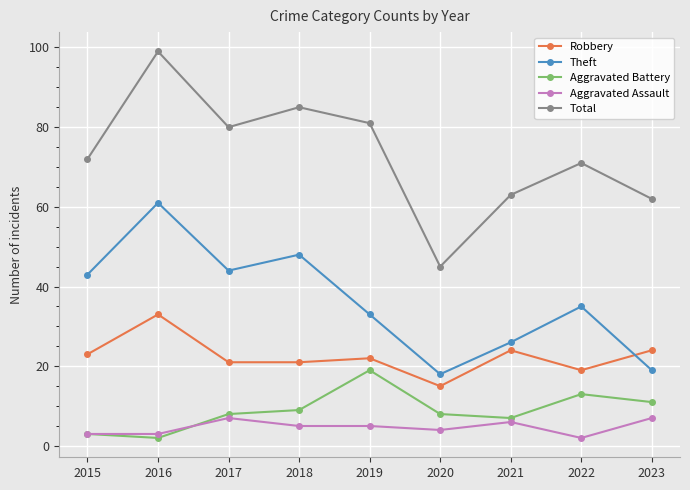

Rank the series by their maximum value, from lowest to highest.

Aggravated Assault, Aggravated Battery, Robbery, Theft, Total